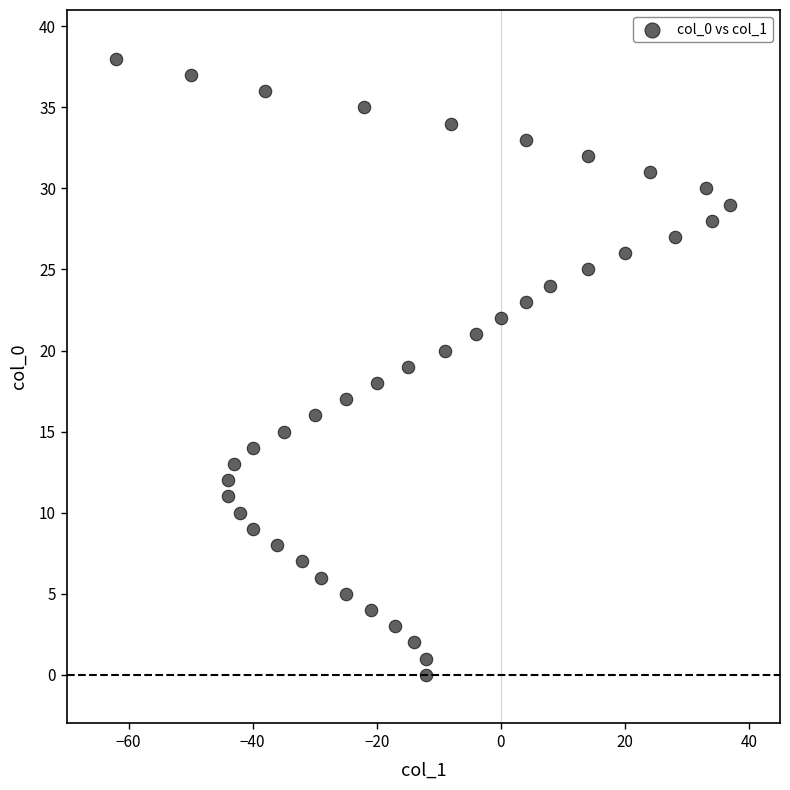

What is the range of Y values (max minus min)?

38